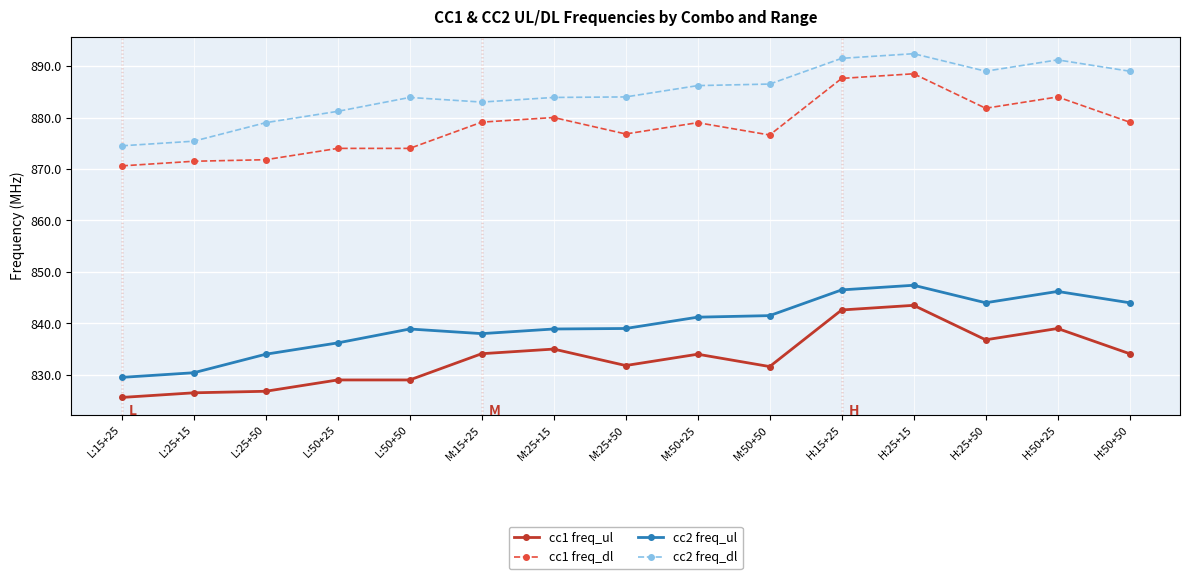

At which category does the chart reach its peak across all series?

H:25+15